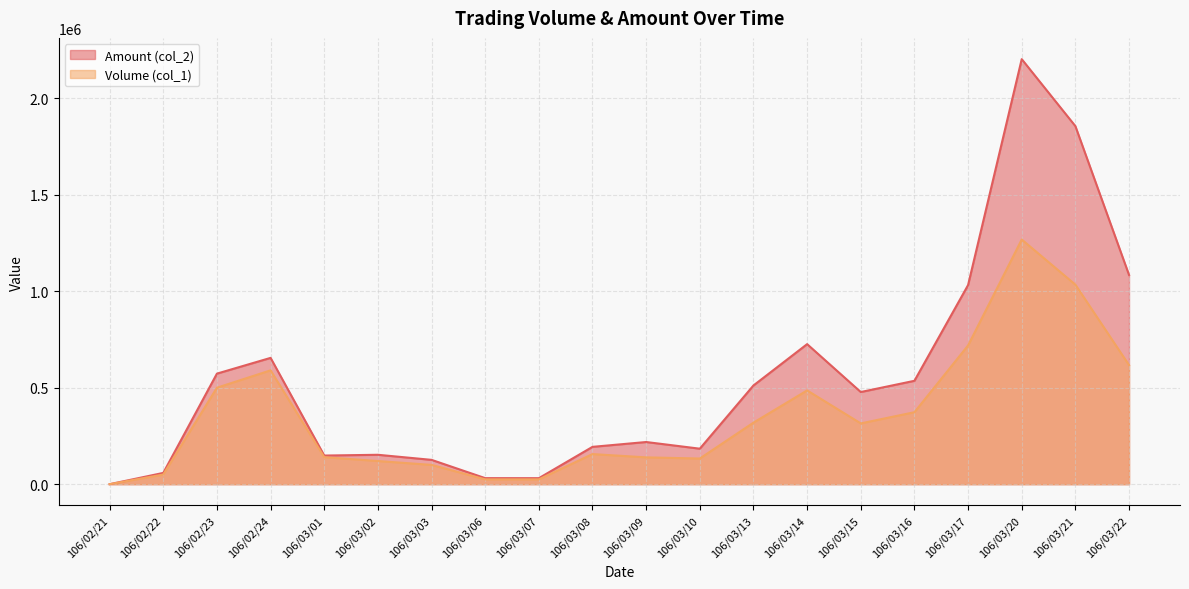

Which category has the highest value in the Amount (col_2) series?

106/03/20